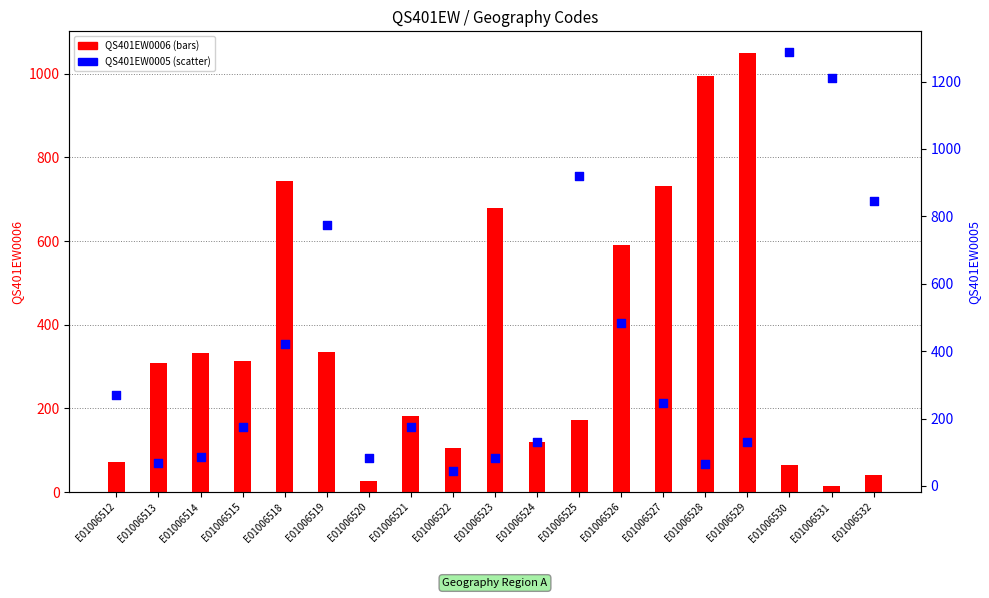

At how many categories does at least one series exceed 654?

10